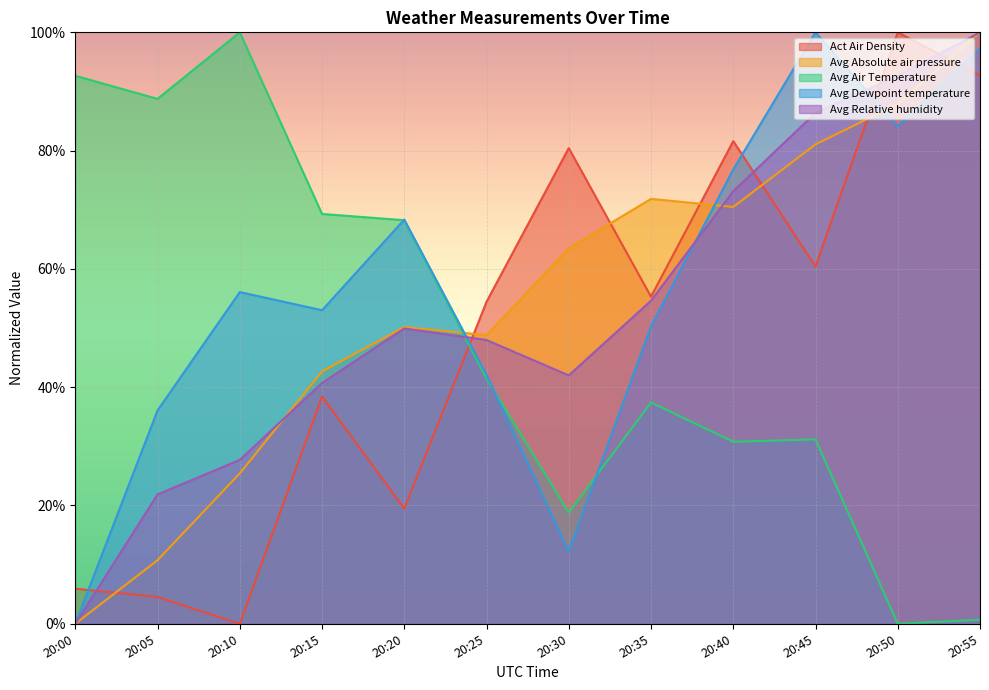

Read the Act Air Density value at 20:05.

4.5